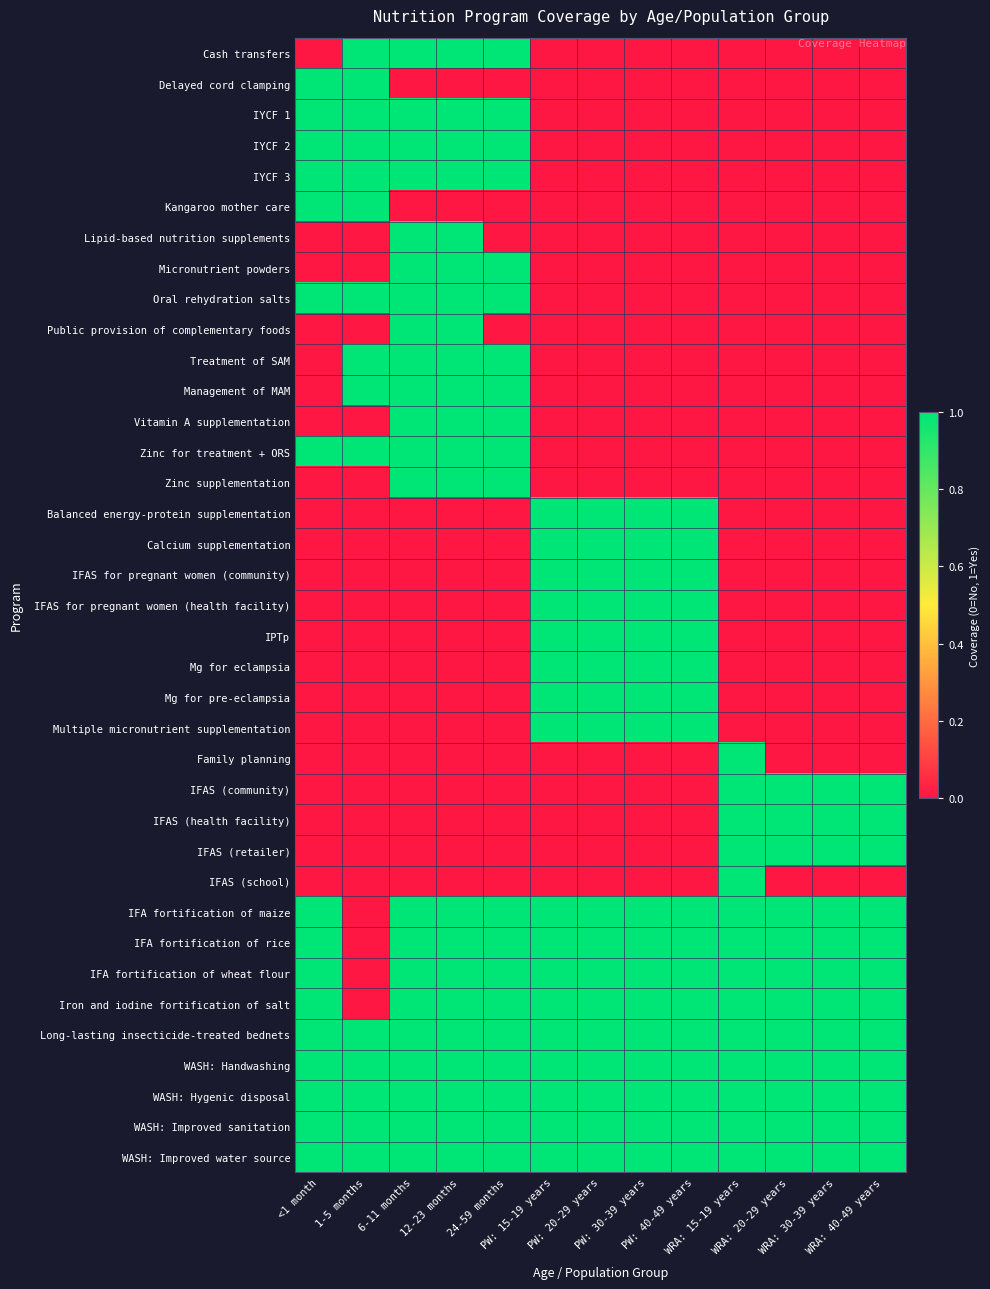

Count the number of categories in the chart.

13